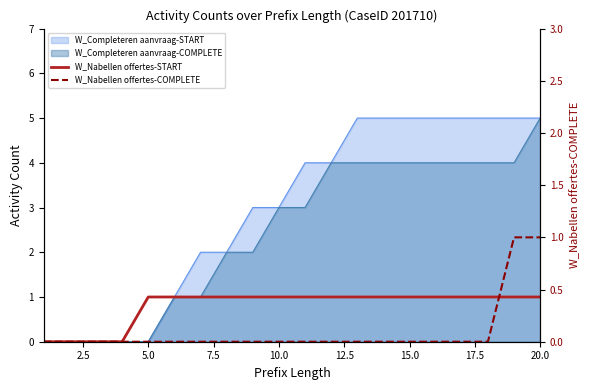

What is the spread (max minus min) of values at 15.0?

1